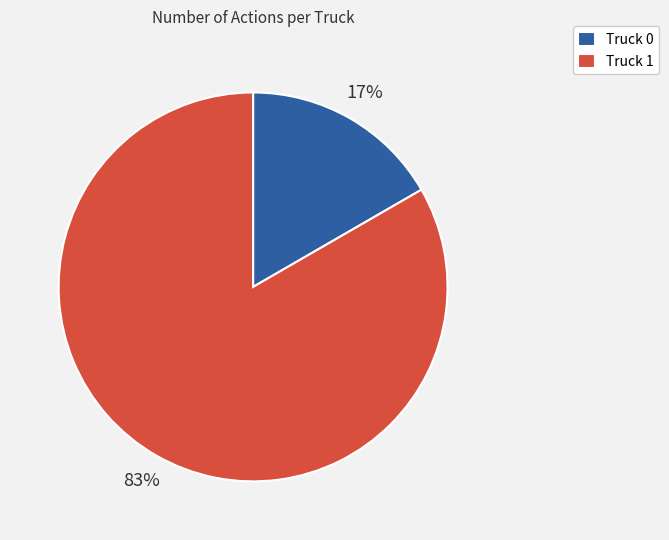

Which slice is the smallest?

Truck 0